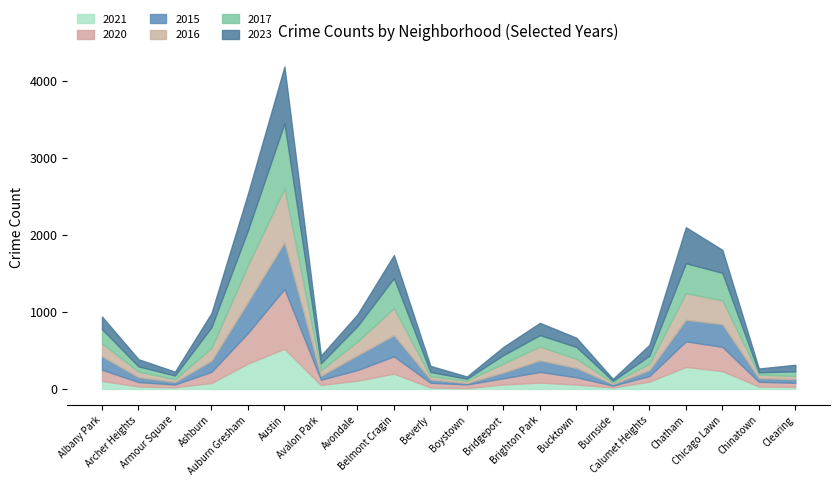

What is the label of the 10th point from the left?

Beverly